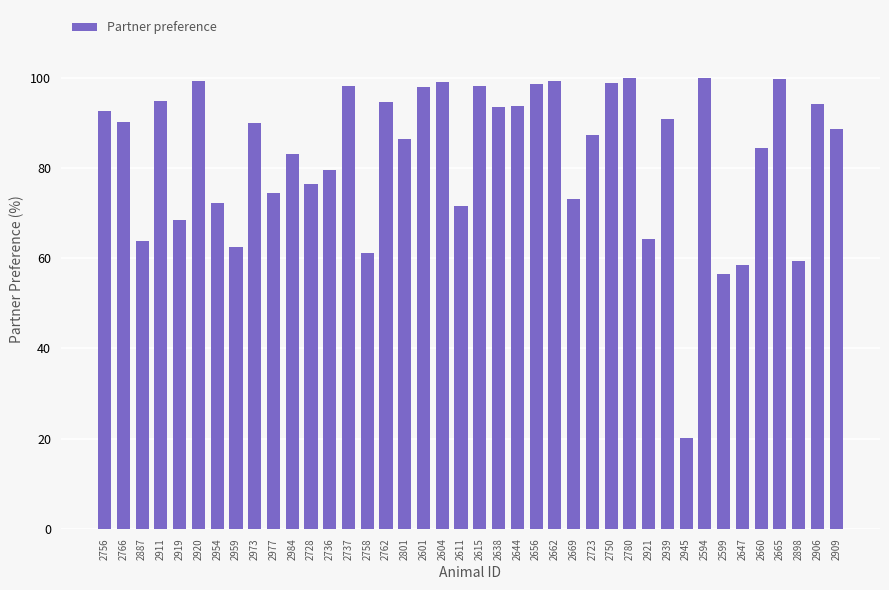

Between 2801 and 2959, which is larger?

2801